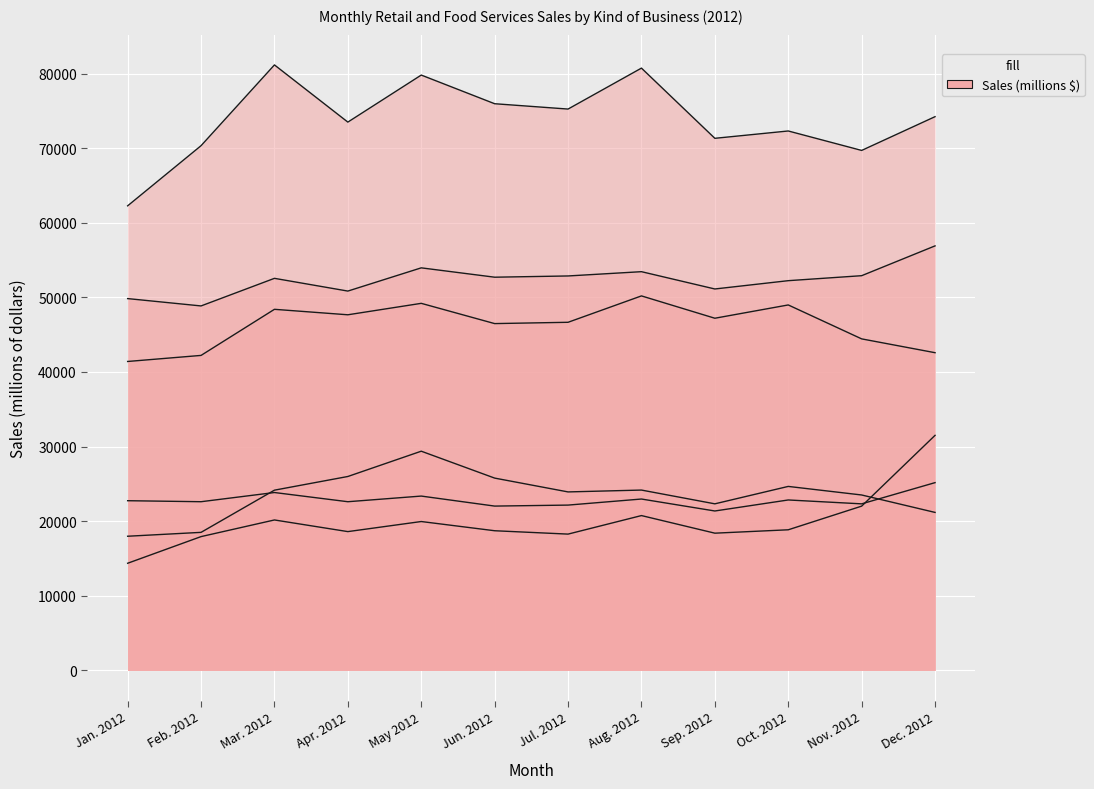

What is the minimum value for Food and beverage stores?

48850